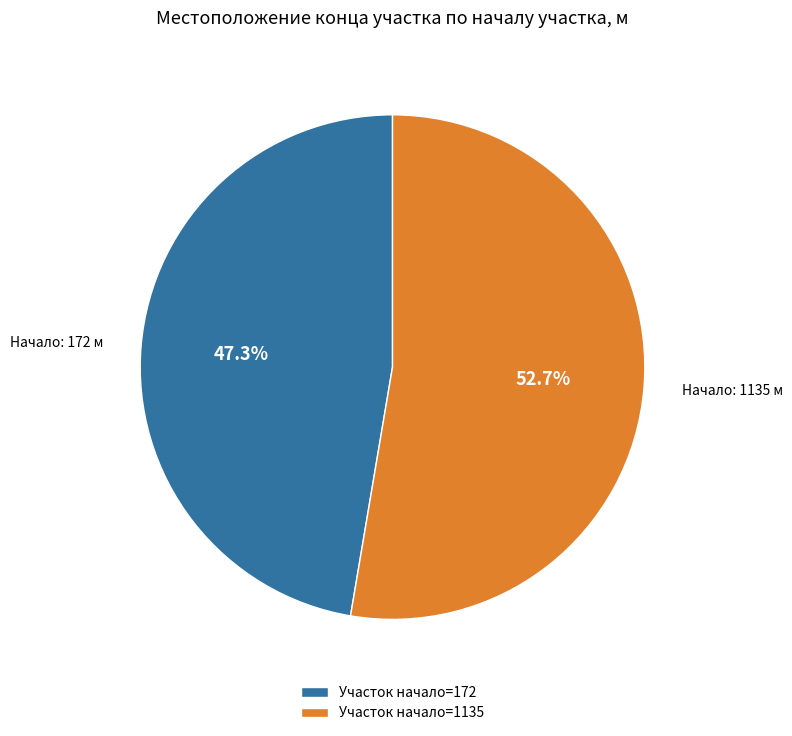

Combined, what portion of the pie is Участок начало=1135 and Участок начало=172?

100.0%